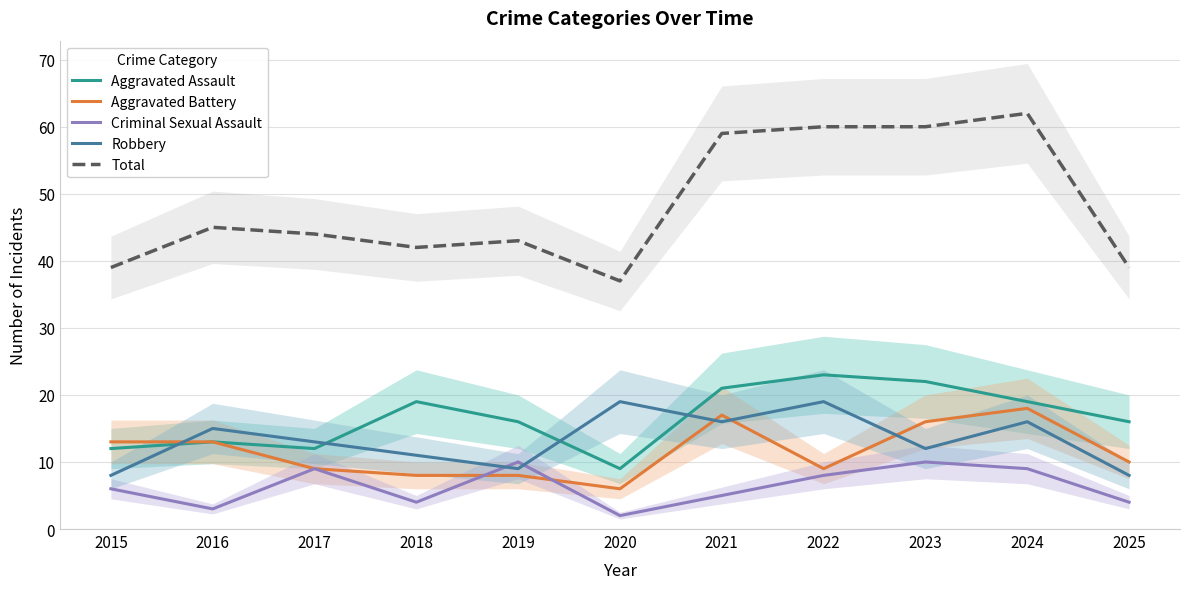

What are all the series names shown in the legend?

Aggravated Assault, Aggravated Battery, Criminal Sexual Assault, Robbery, Total